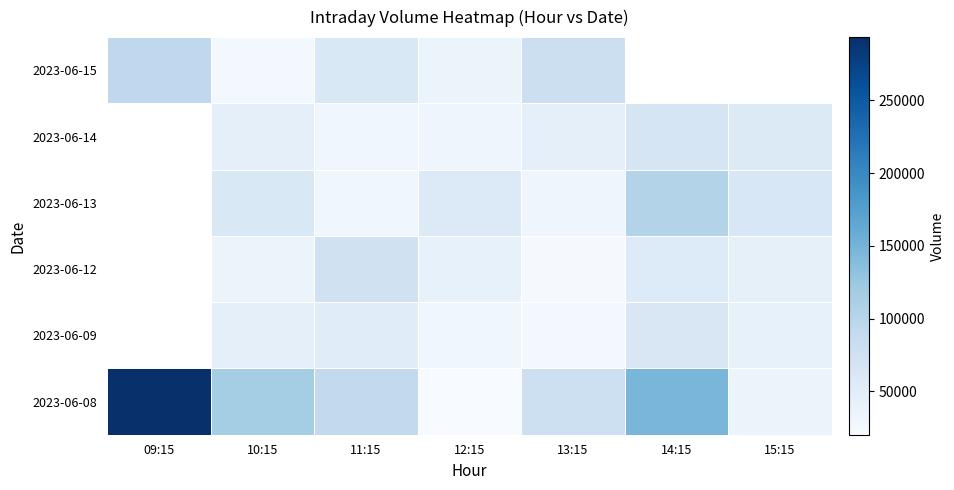

The value of 2023-06-13 at 13:15 is 11916.8. True or false?

False